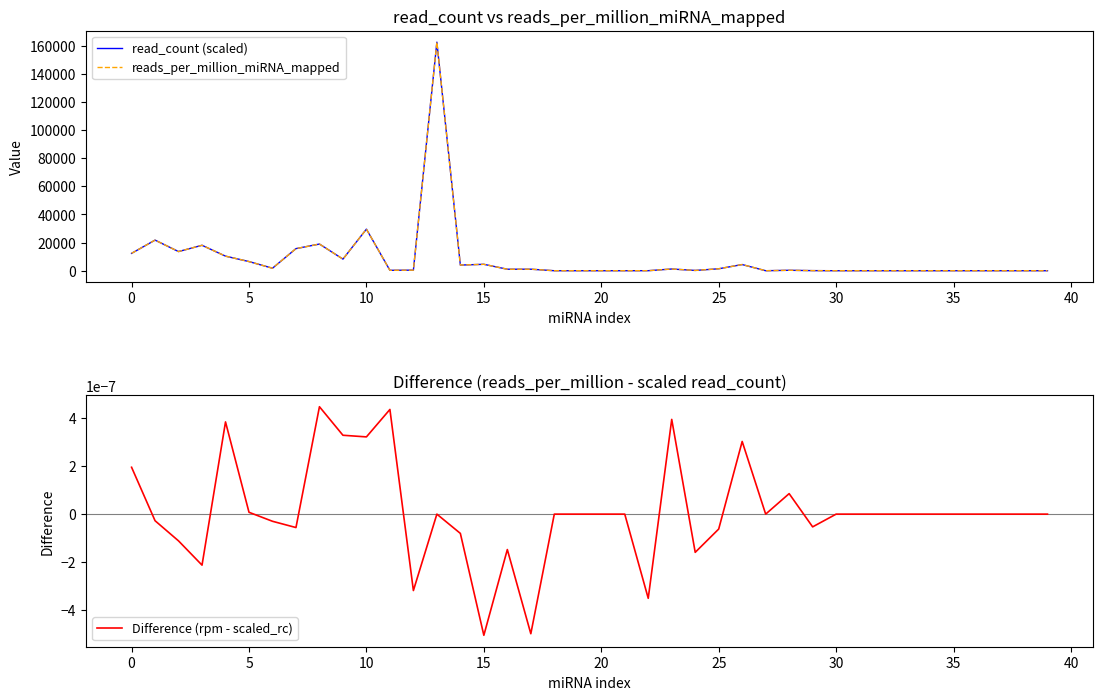

Is it true that read_count (scaled) equals 0.0 at 30?

True